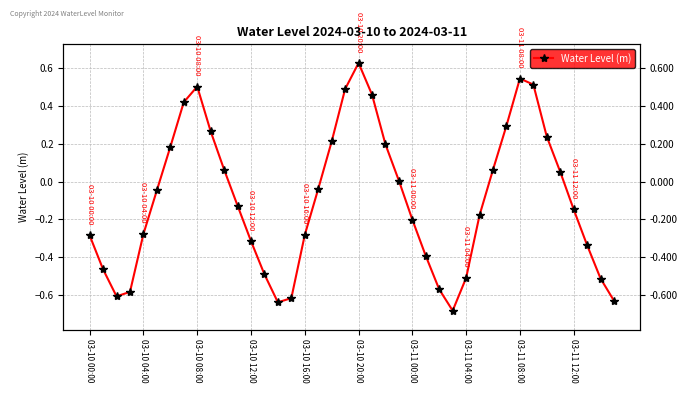

What is the difference between the second highest and minimum values?

1.2